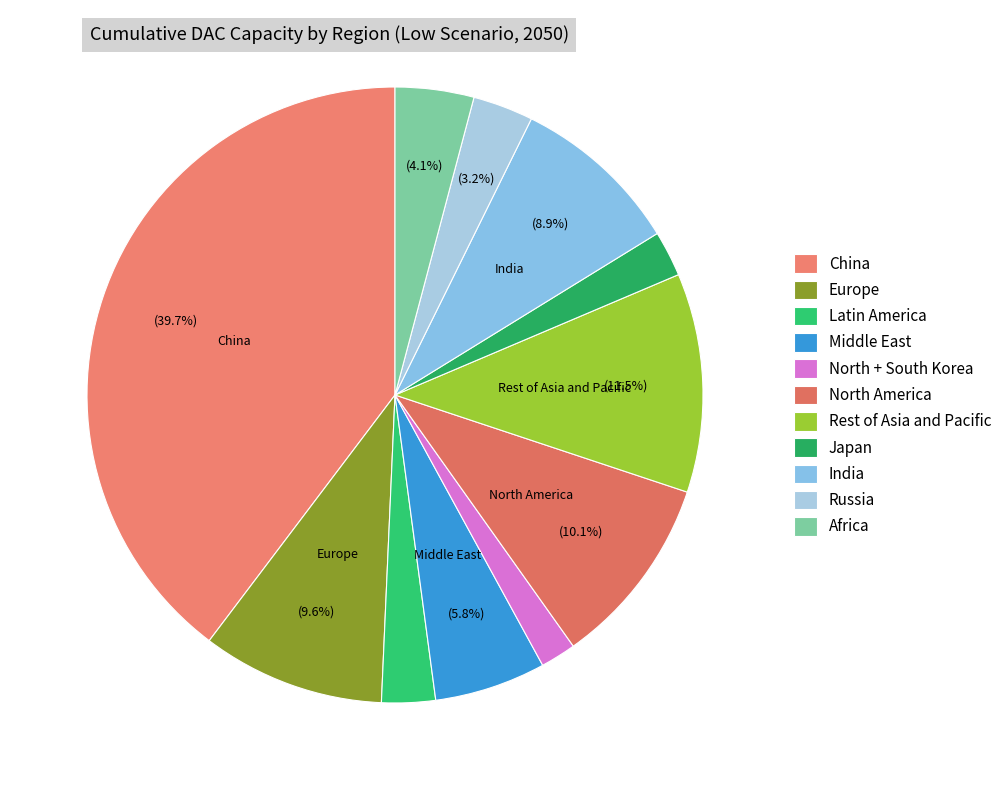

To the nearest percent, what percentage of the pie is Africa?

4%